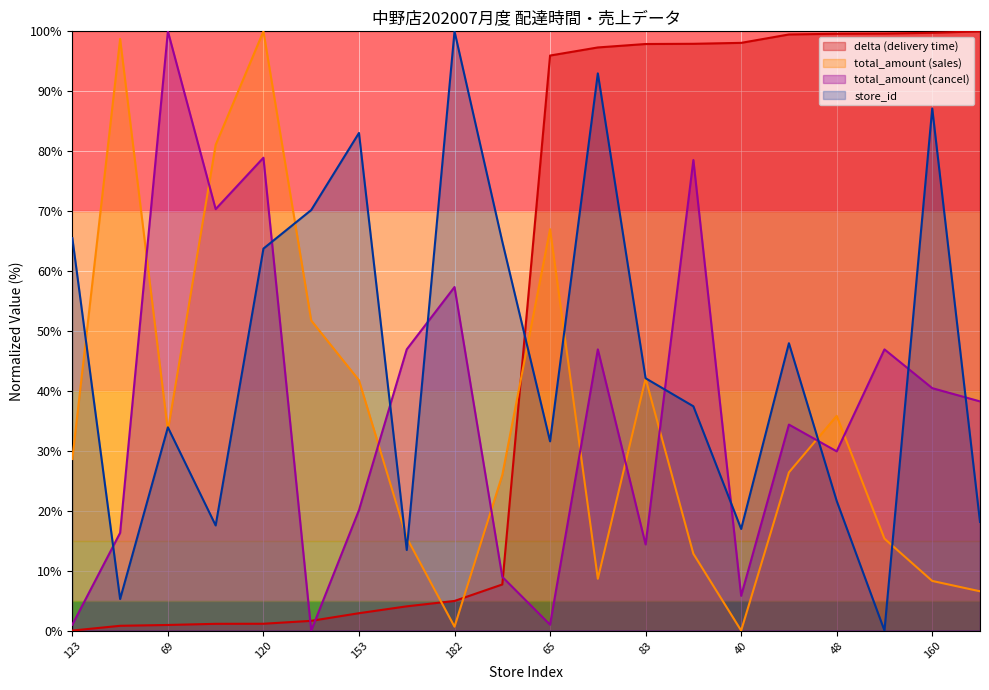

What is the difference between the highest and lowest values at 123?

65.5